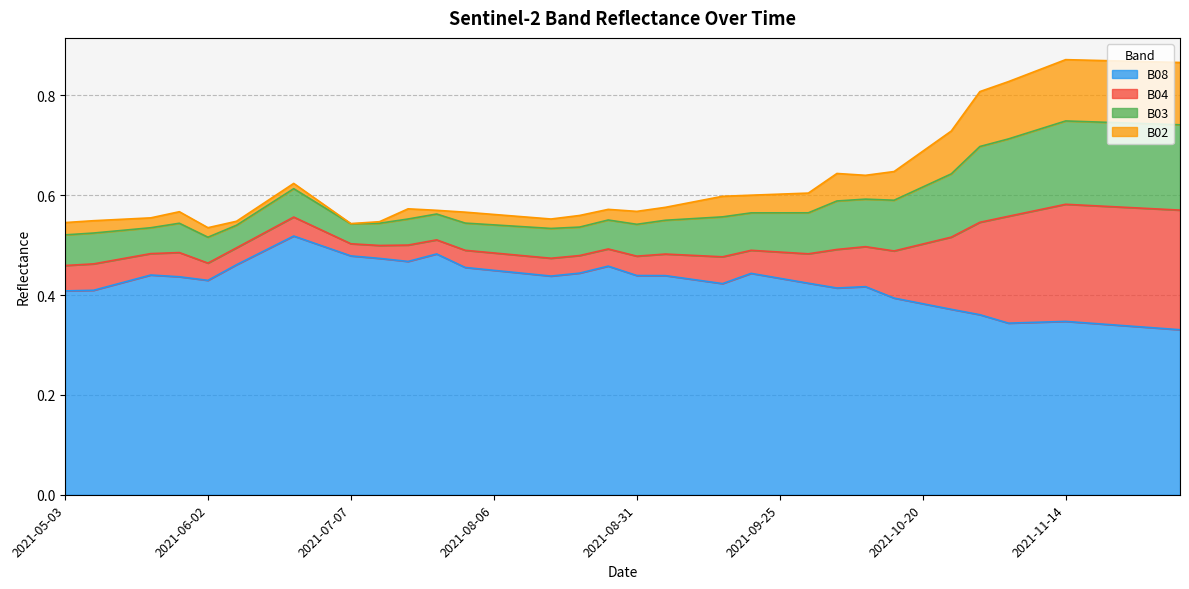

At which label does B04 reach its minimum?

2021-06-02